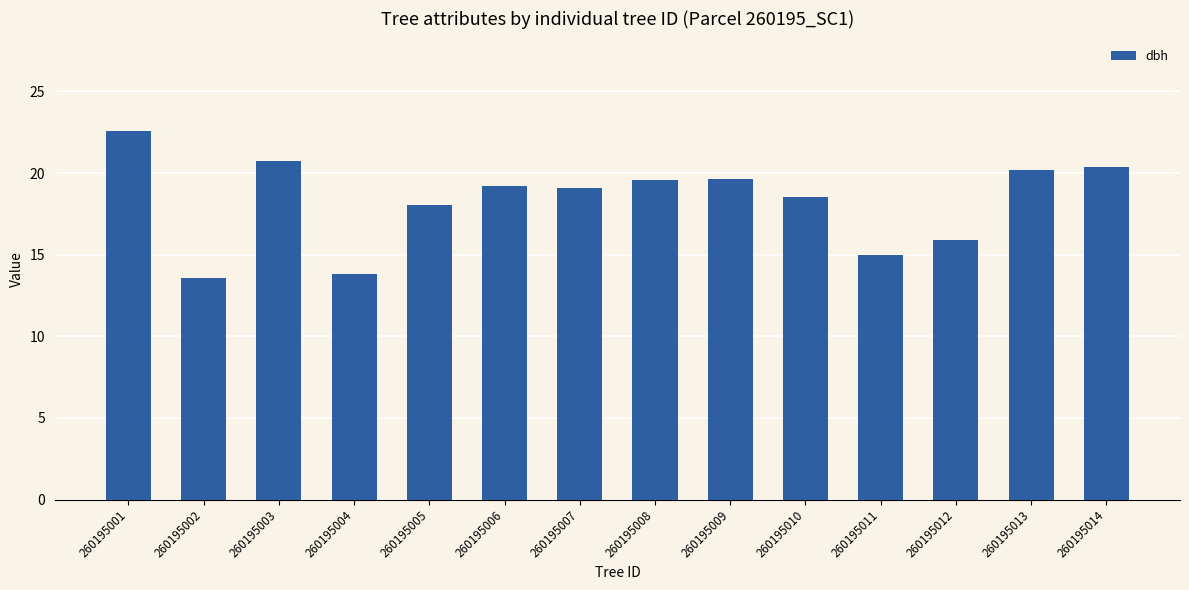

What is the difference between the maximum and minimum values?

9.0